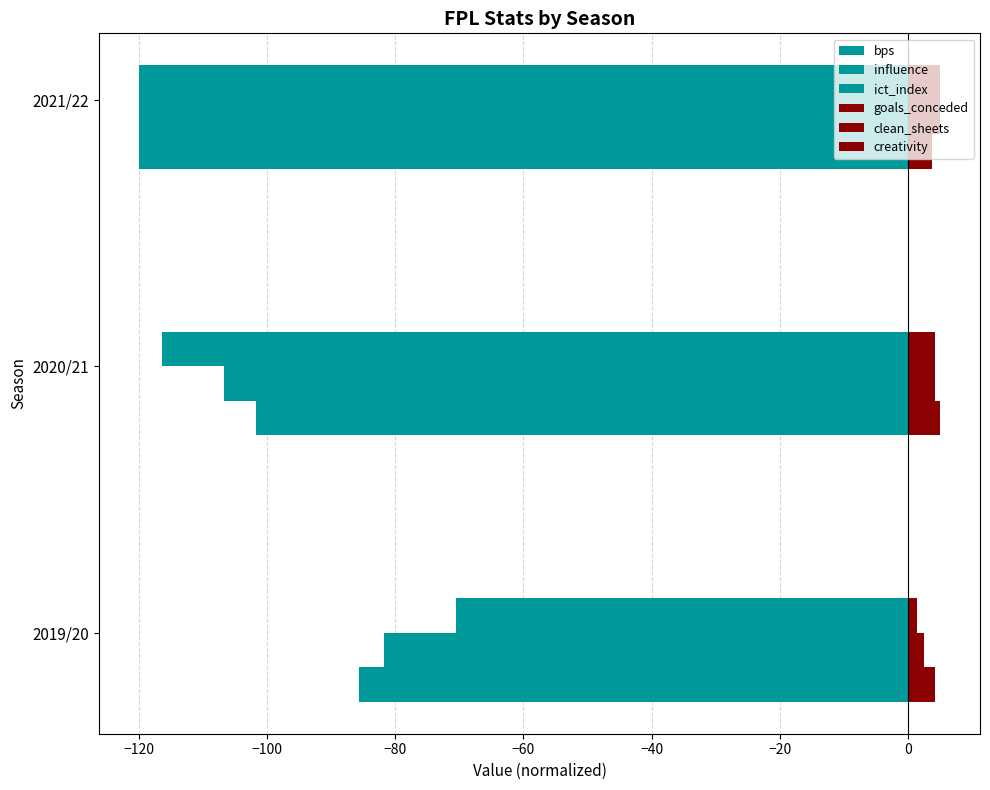

How many distinct data groups are displayed?

6